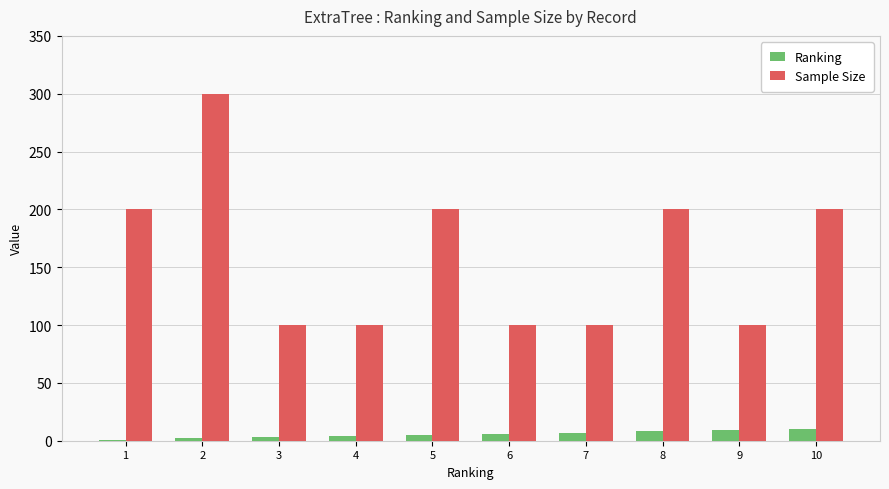

What is the greatest value displayed?

300